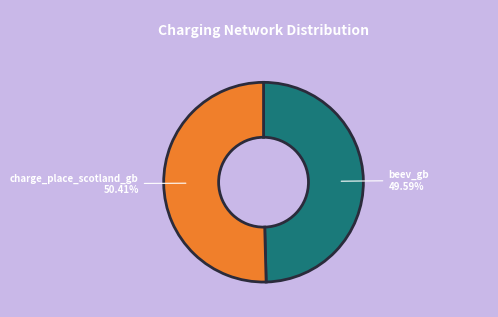

Combined, what portion of the pie is beev_gb and charge_place_scotland_gb?

100.0%